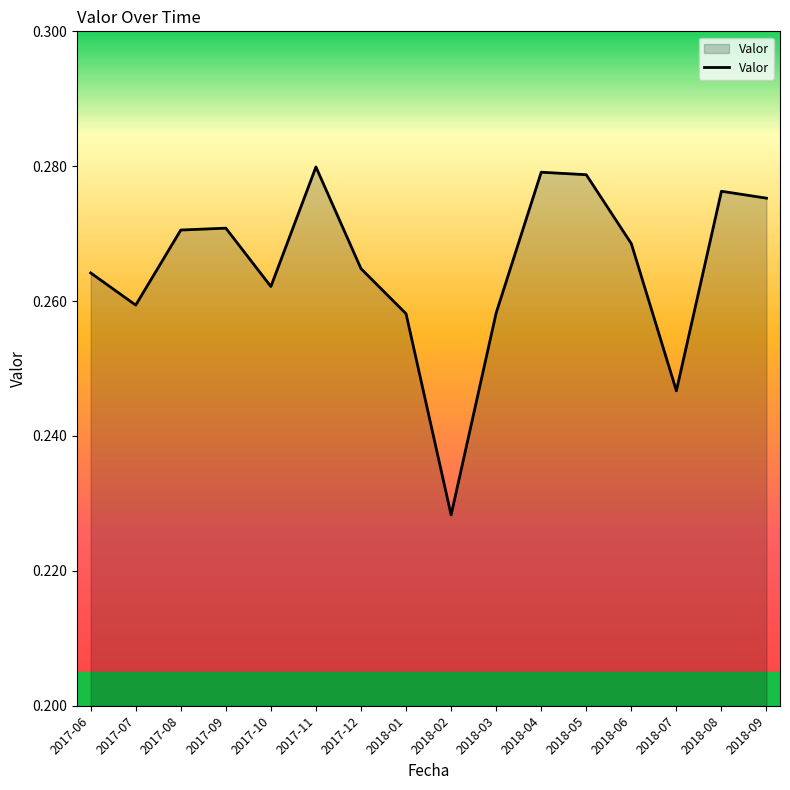

What position from the right is 2018-03?

7